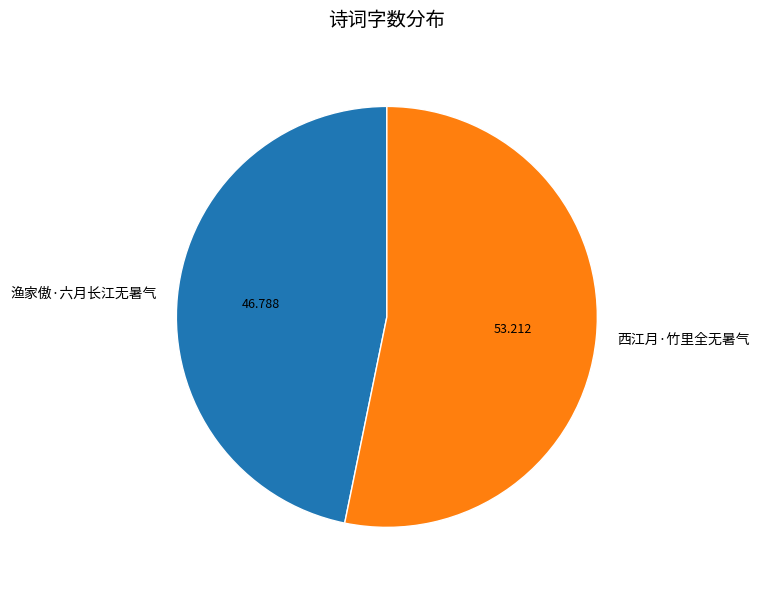

Is 渔家傲·六月长江无暑气 the majority of the pie?

No